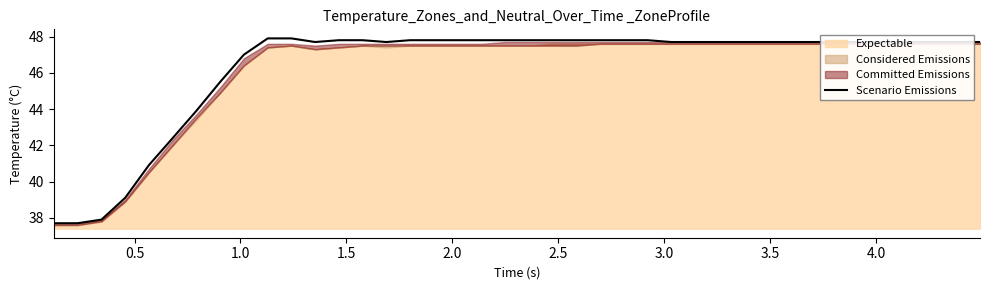

What is the highest value of the Scenario Emissions series?

47.9